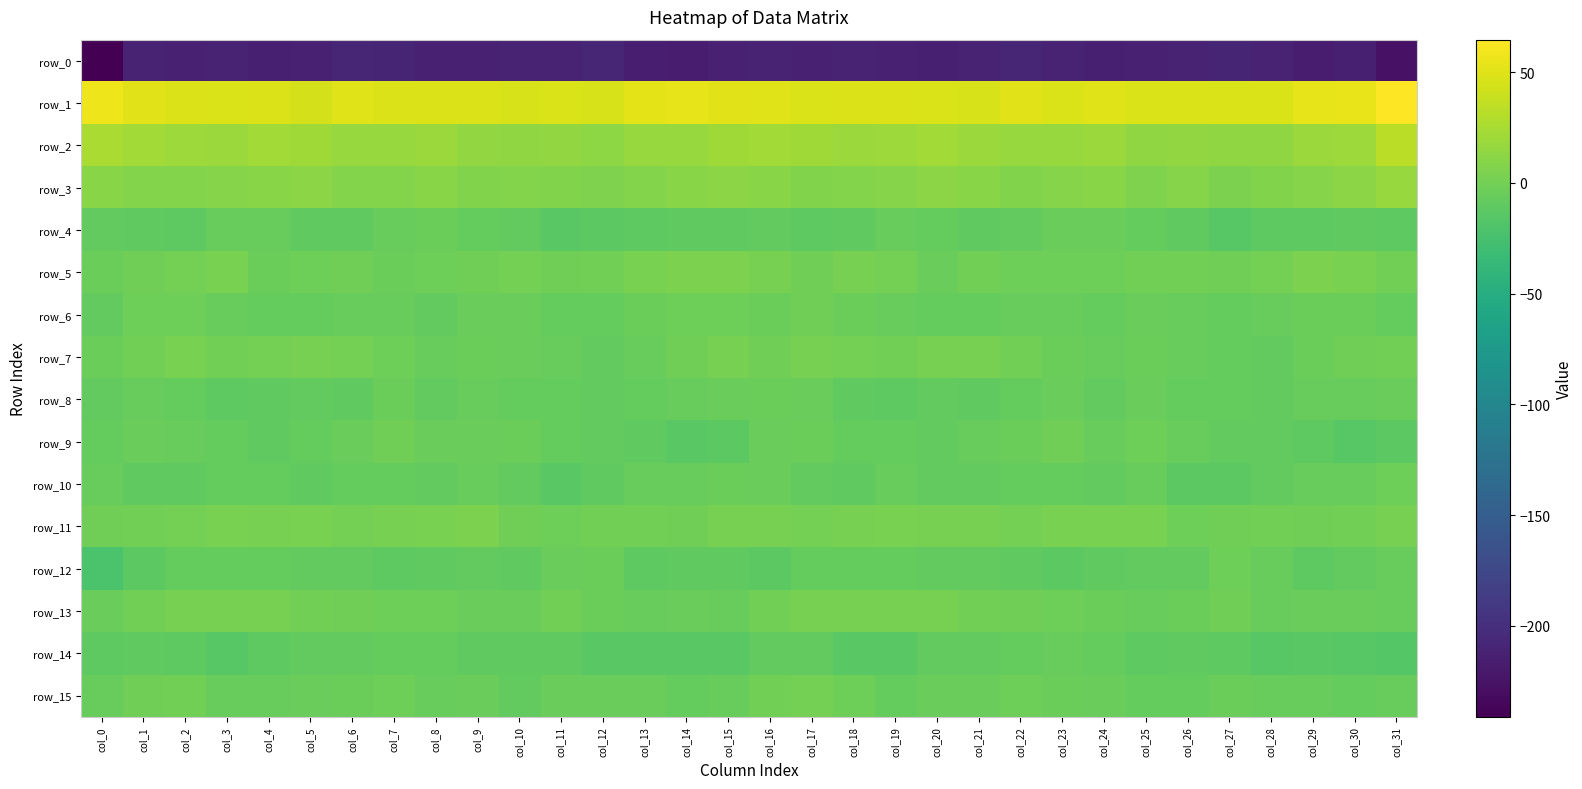

How many values in the row_13 series are below -2?

17